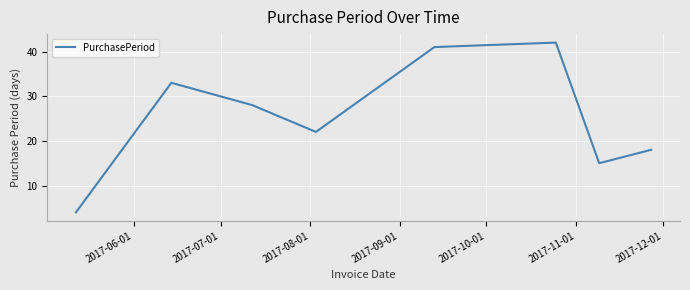

What is the minimum value shown in the chart?

4